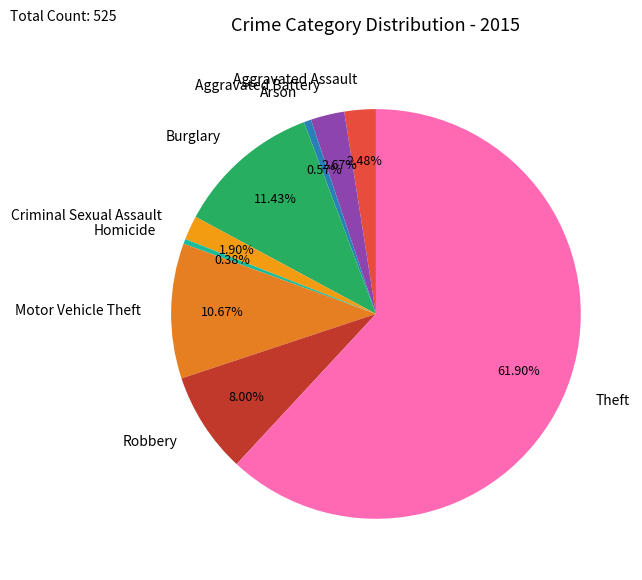

Count the number of slices in the pie.

9